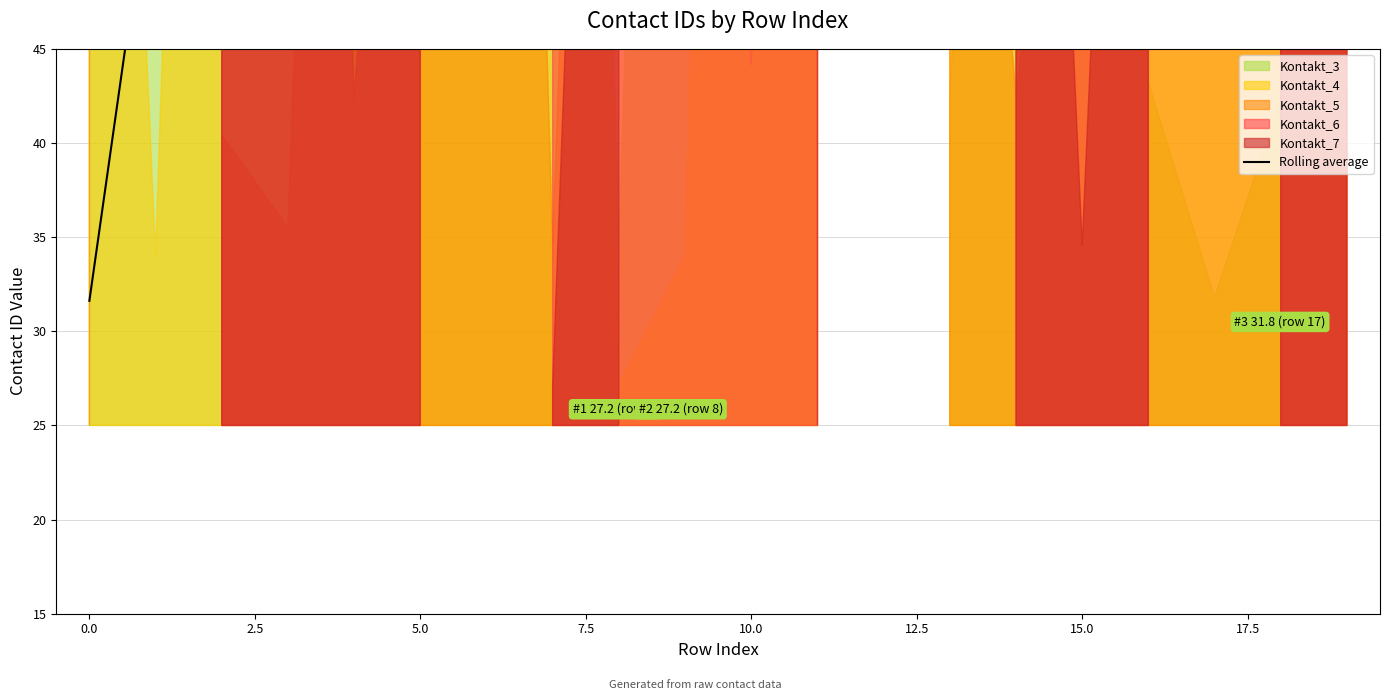

What is the sum of the values at 7.5 and 11?

197.5